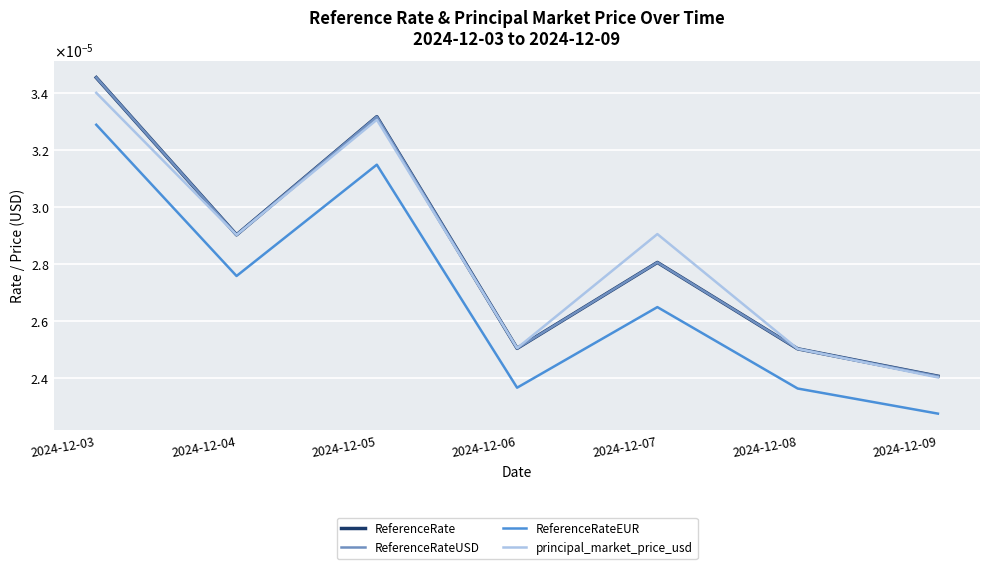

At which category is the sum across all series the highest?

2024-12-03